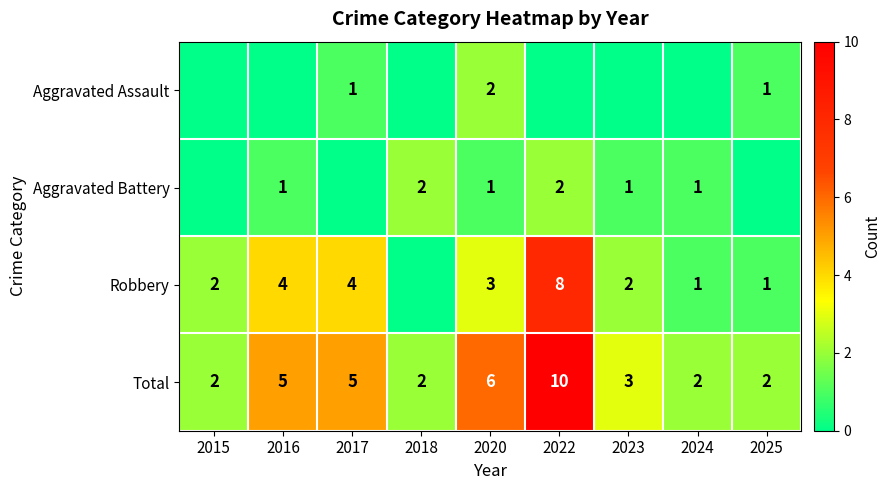

List the series in order of their peak value, highest first.

Total, Robbery, Aggravated Assault, Aggravated Battery